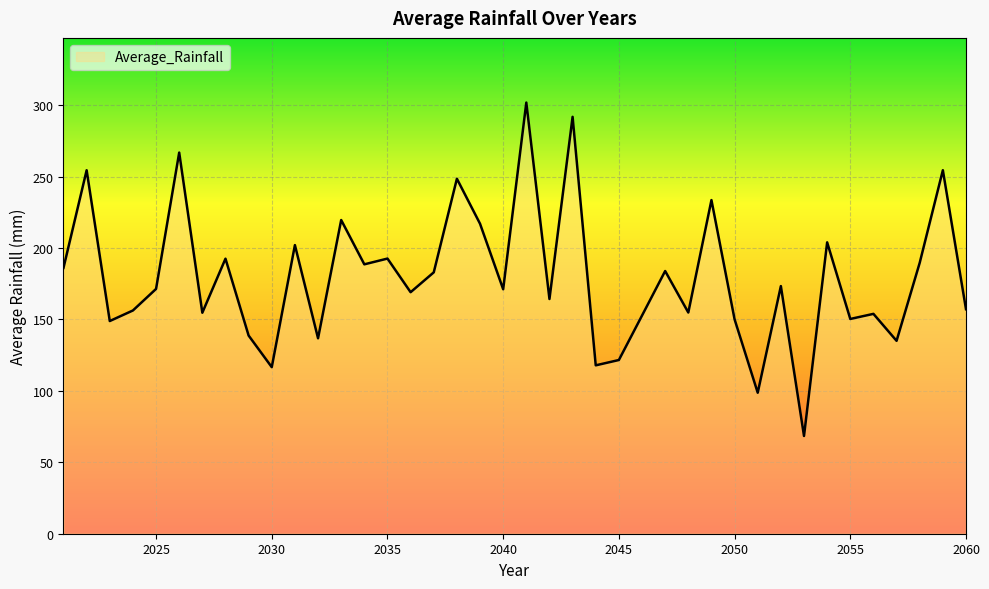

What is the difference between the maximum and minimum values?

233.4